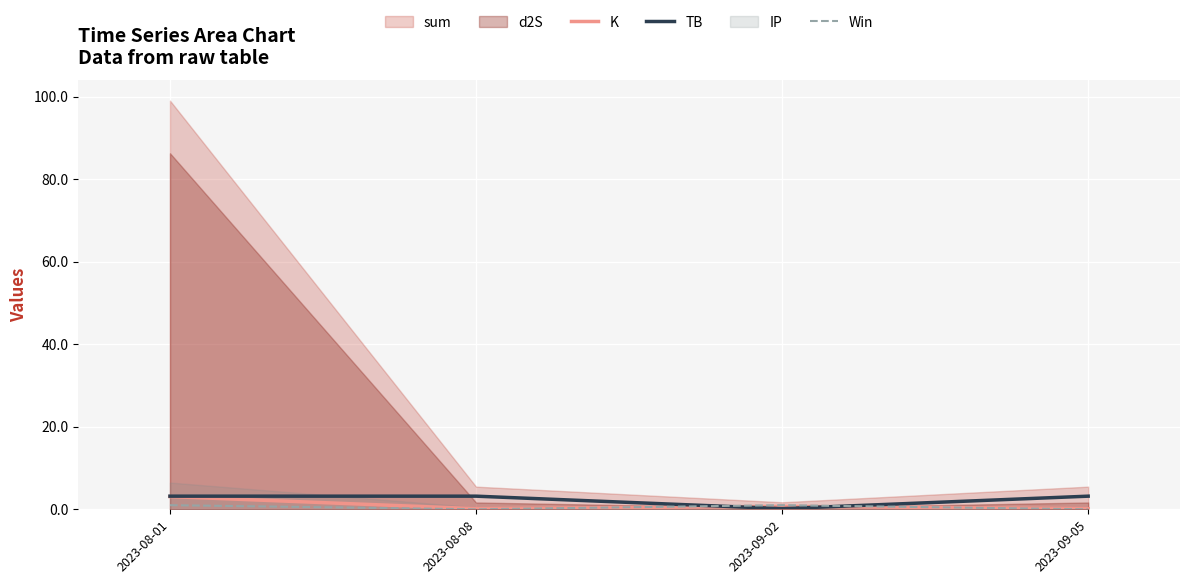

Is the value of K at 2023-09-05 greater than the value of TB at 2023-08-01?

No